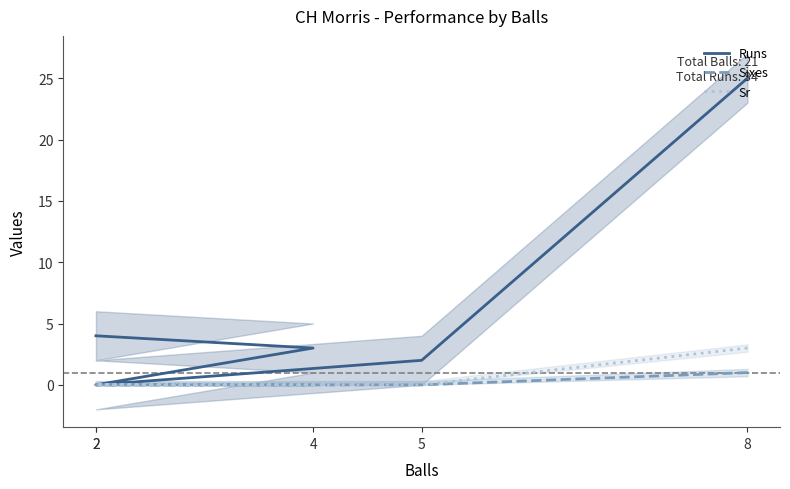

How many lines are shown in the chart?

3